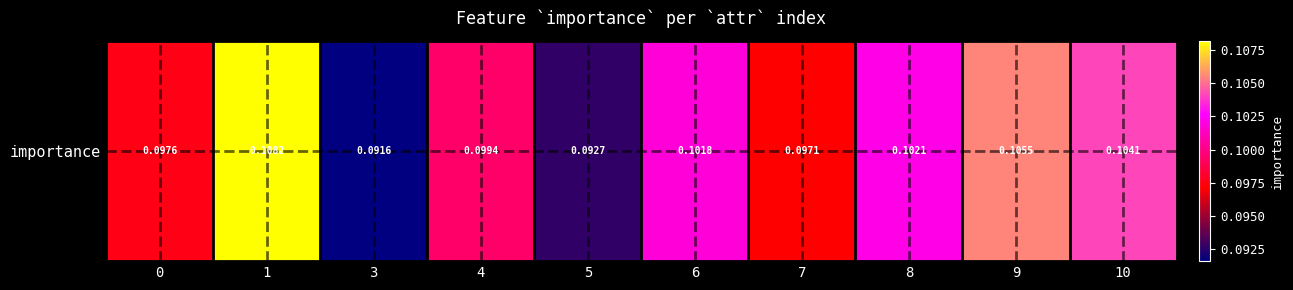

Reading left to right, list all the values displayed in this chart.

0=0.1	1=0.1	3=0.1	4=0.1	5=0.1	6=0.1	7=0.1	8=0.1	9=0.1	10=0.1